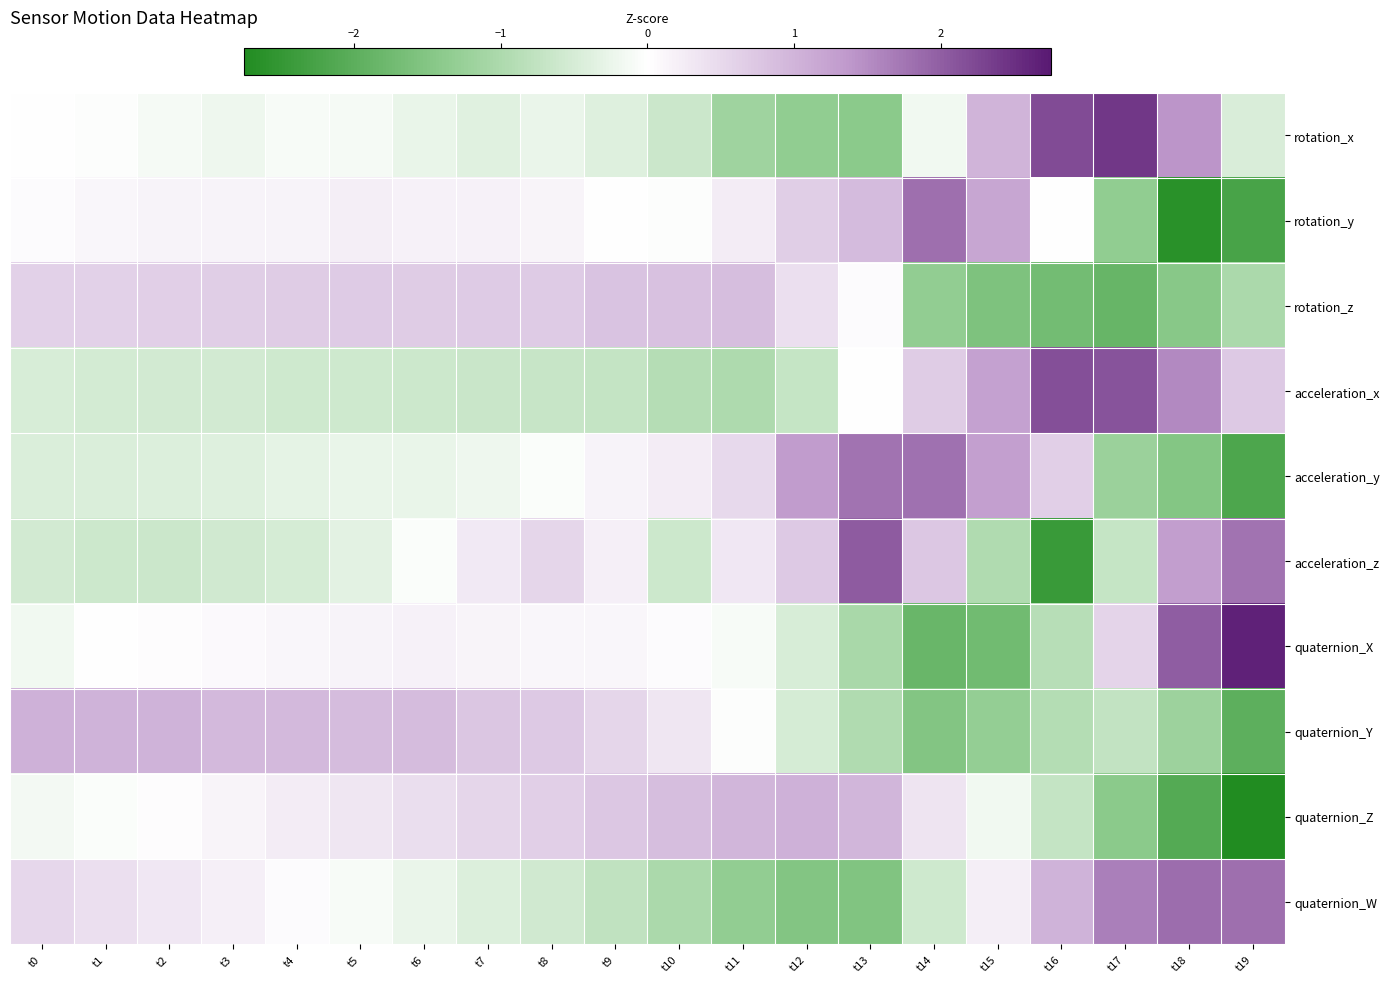

What is the smallest value displayed?

-2.8